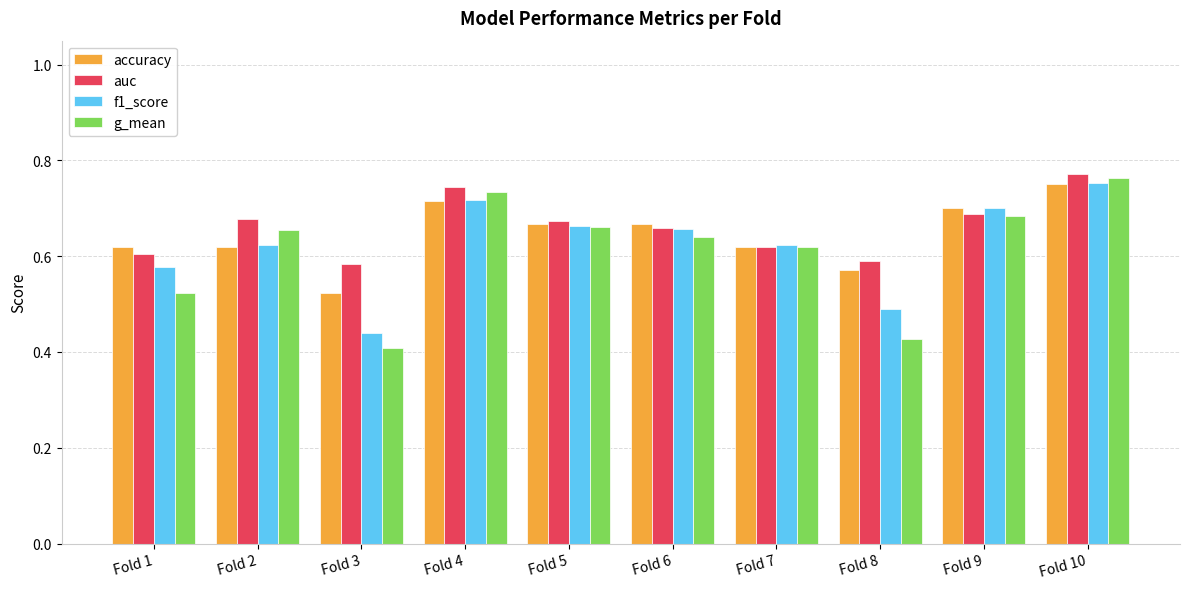

The accuracy series shows 0.6 at Fold 7. True or false?

True